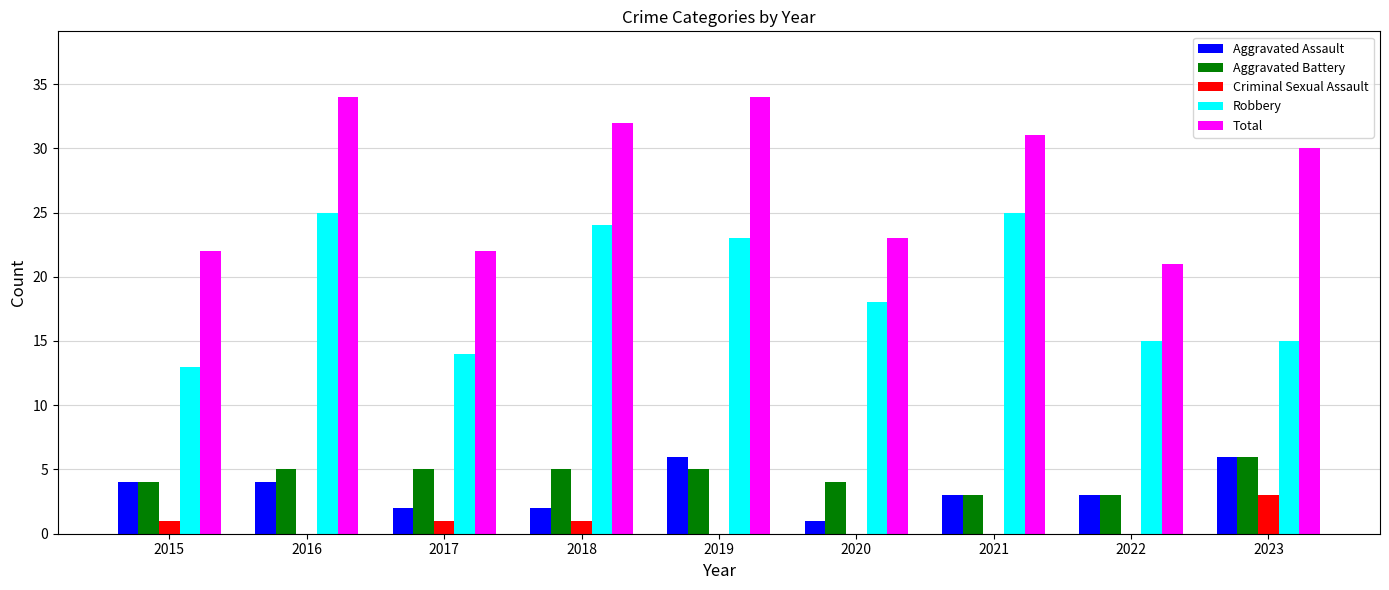

How many groups of bars are there?

9